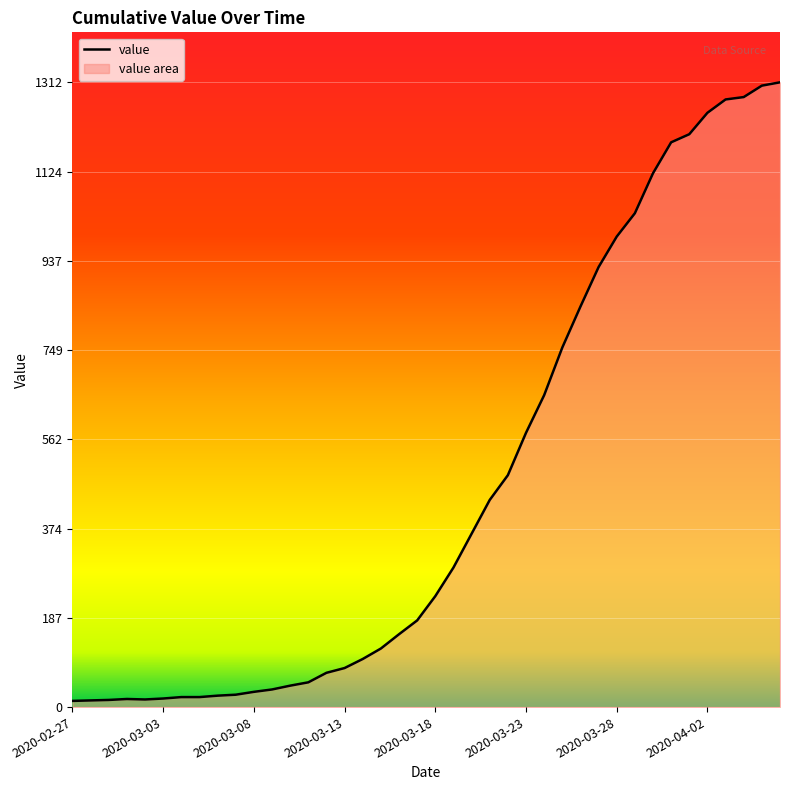

How many distinct data groups are displayed?

1